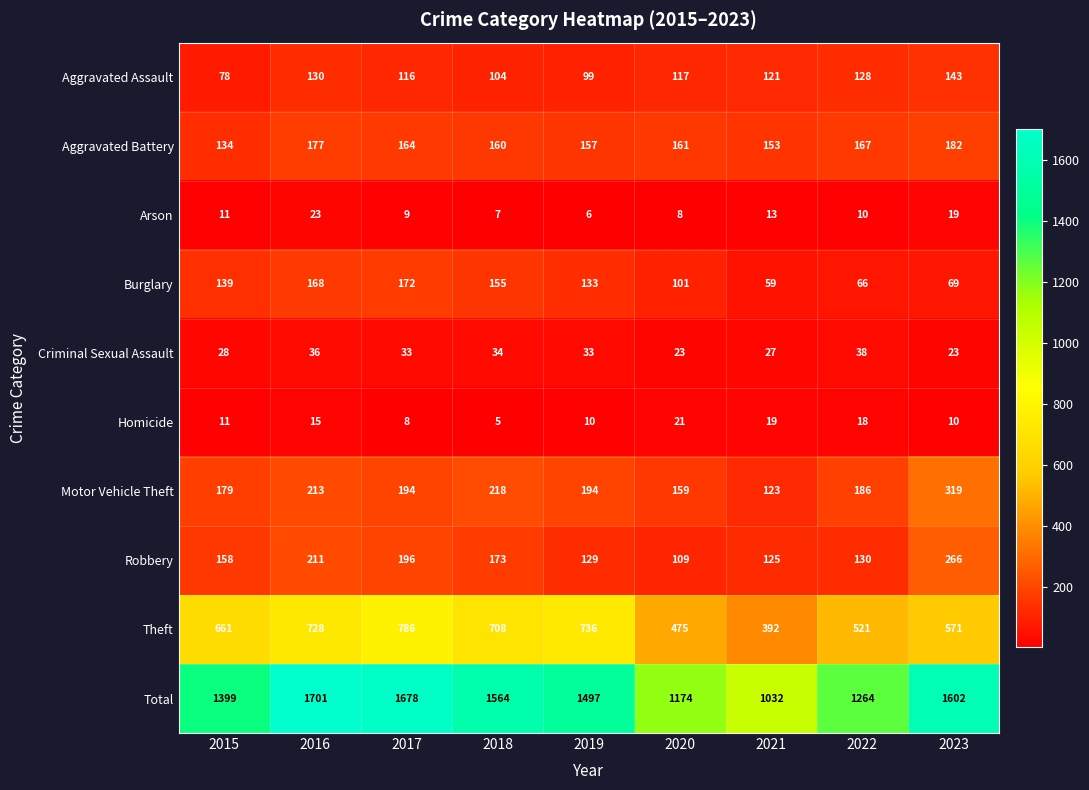

Is it true that Aggravated Assault equals 104 at 2018?

True